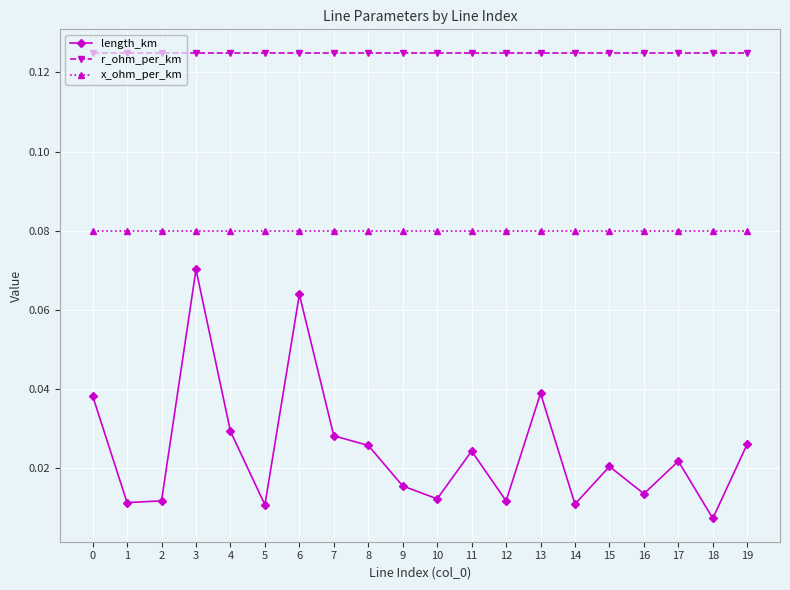

What is the sum of all length_km values?

0.5